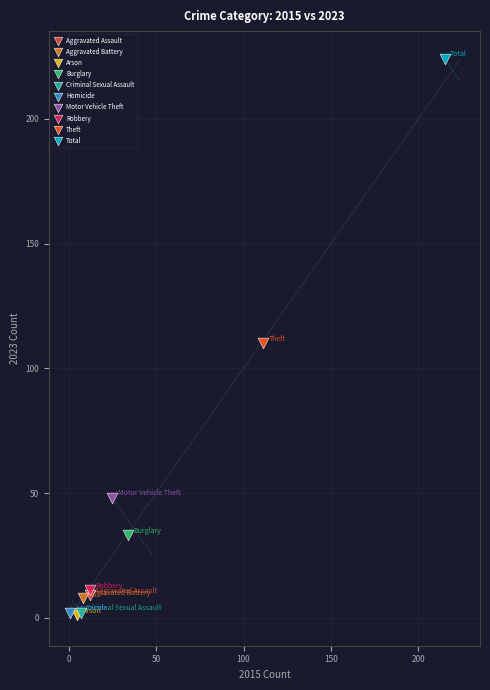

What are all the series names shown in the legend?

Aggravated Assault, Aggravated Battery, Arson, Burglary, Criminal Sexual Assault, Homicide, Motor Vehicle Theft, Robbery, Theft, Total